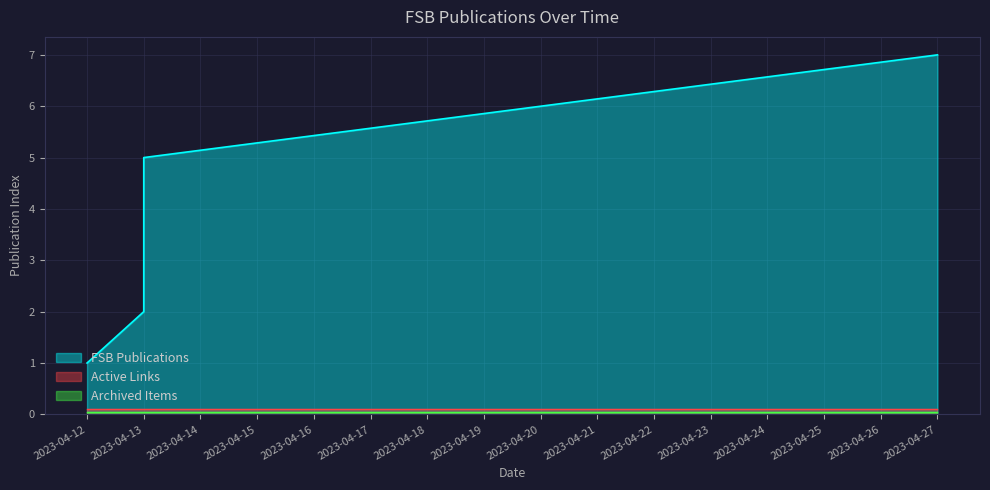

What is the approximate value at 2023-04-13?

4